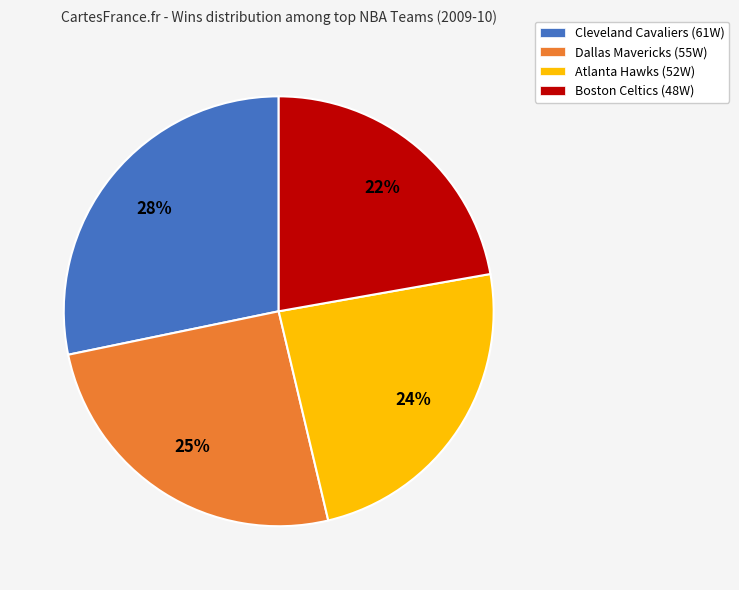

To the nearest percent, what is the difference between the largest and smallest slice percentages?

6%